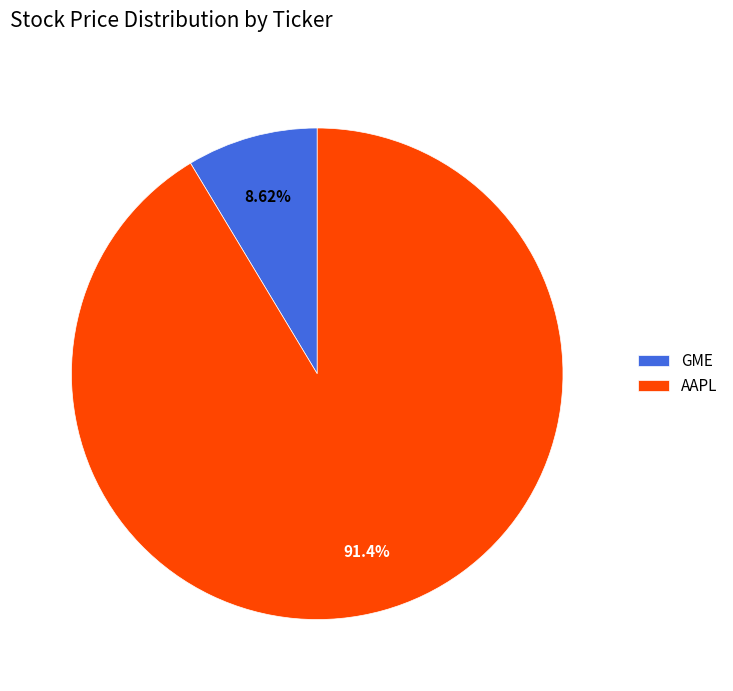

What percentage is the AAPL slice, to the nearest percent?

91%